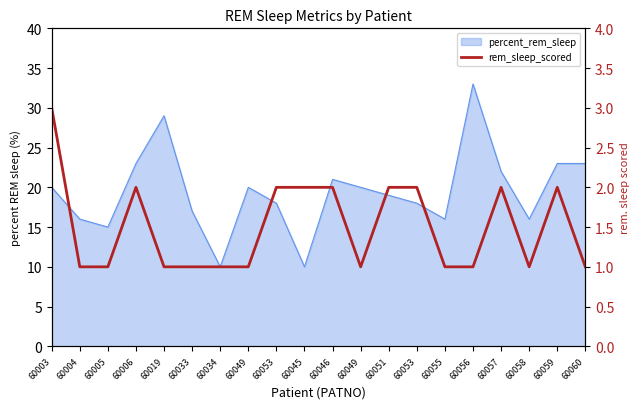

Reading left to right, list all the values displayed in this chart.

3	1	1	2	1	1	1	1	2	2	2	1	2	2	1	1	2	1	2	1